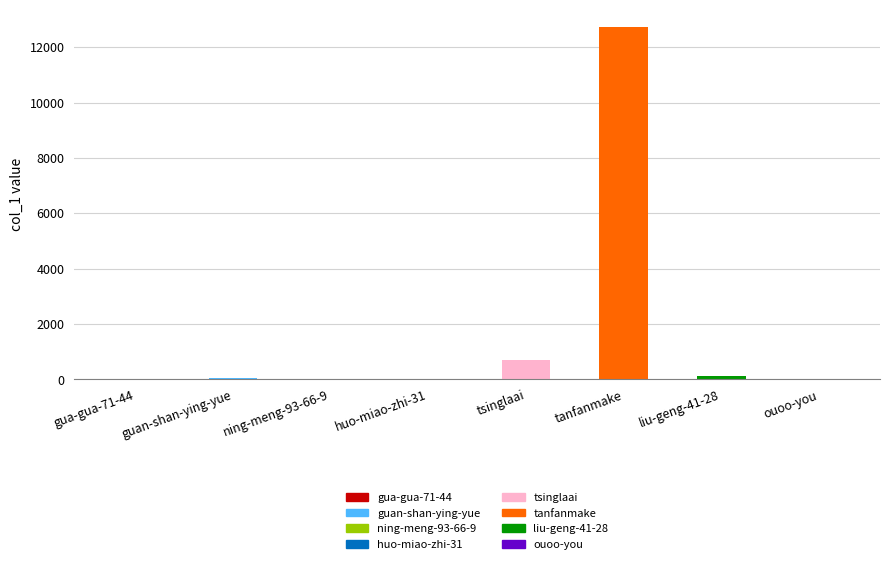

At which category does the chart reach its peak across all series?

tanfanmake